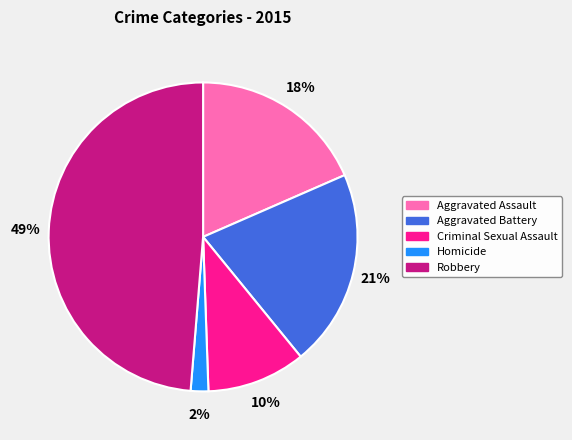

Is there a majority slice in this chart?

No